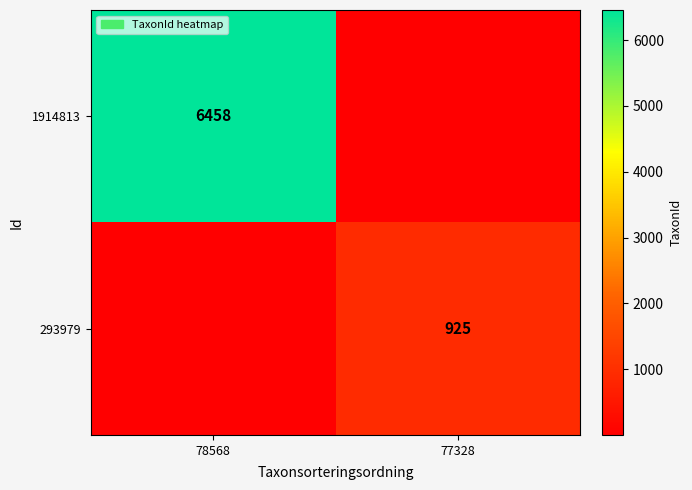

Is it true that 1914813 equals 2191 at 78568?

False